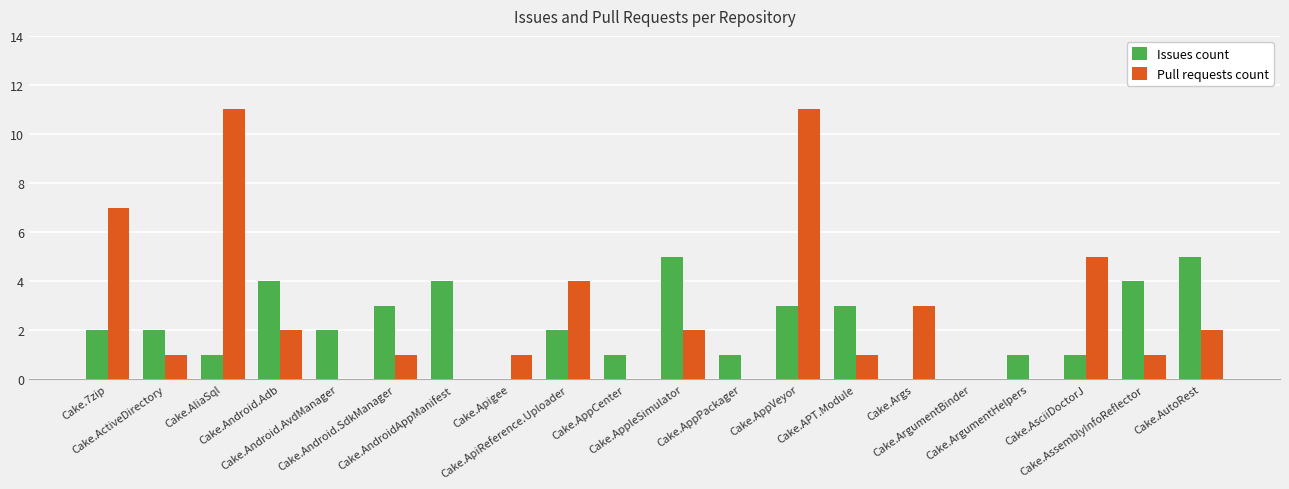

How many groups of bars are there?

20